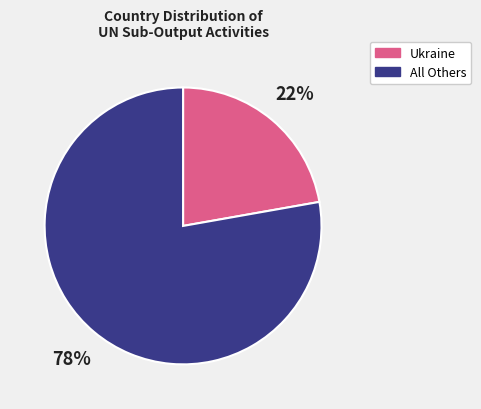

Rank the categories by value from highest to lowest.

All Others, Ukraine